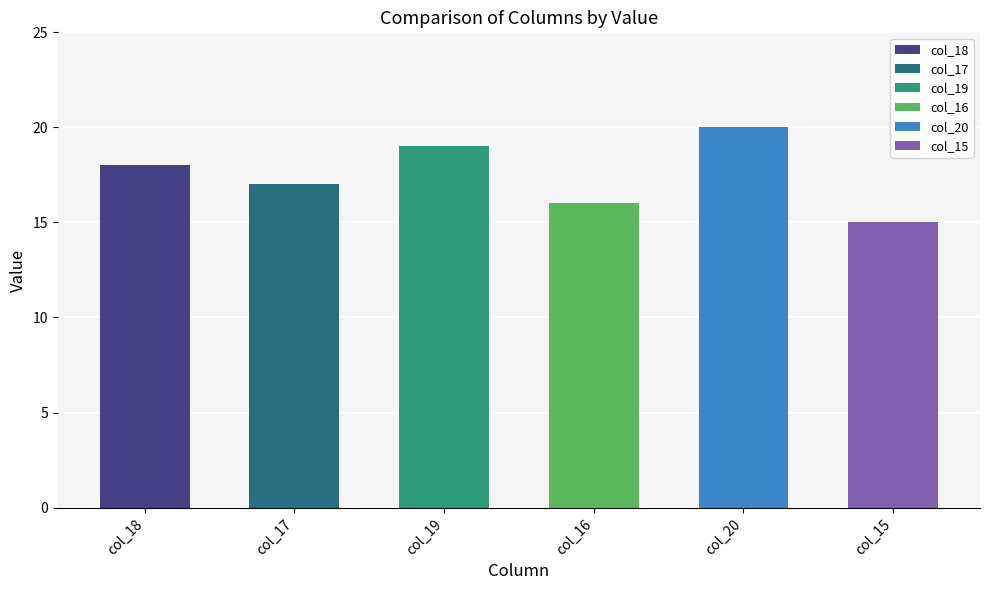

The chart shows a value of 16 at col_16. True or false?

True